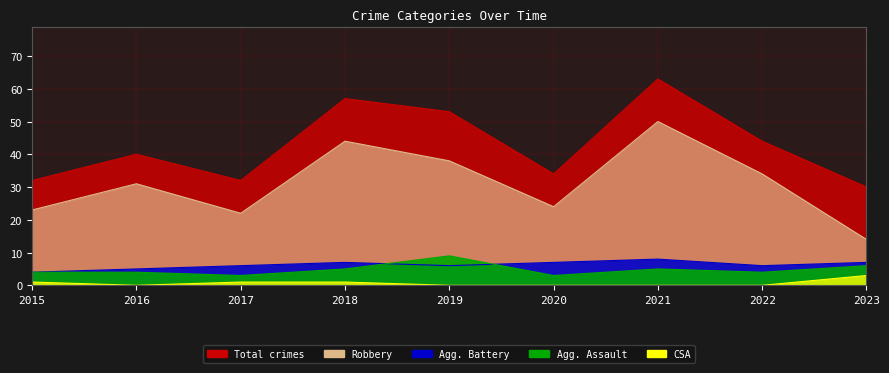

At which category does Criminal Sexual Assault reach its first local valley?

2016